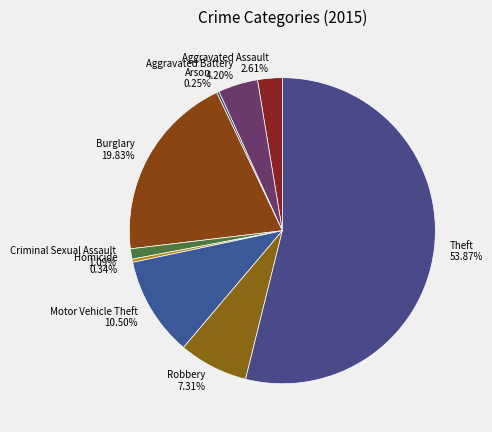

The Aggravated Assault slice represents 3% of the pie. True or false?

True